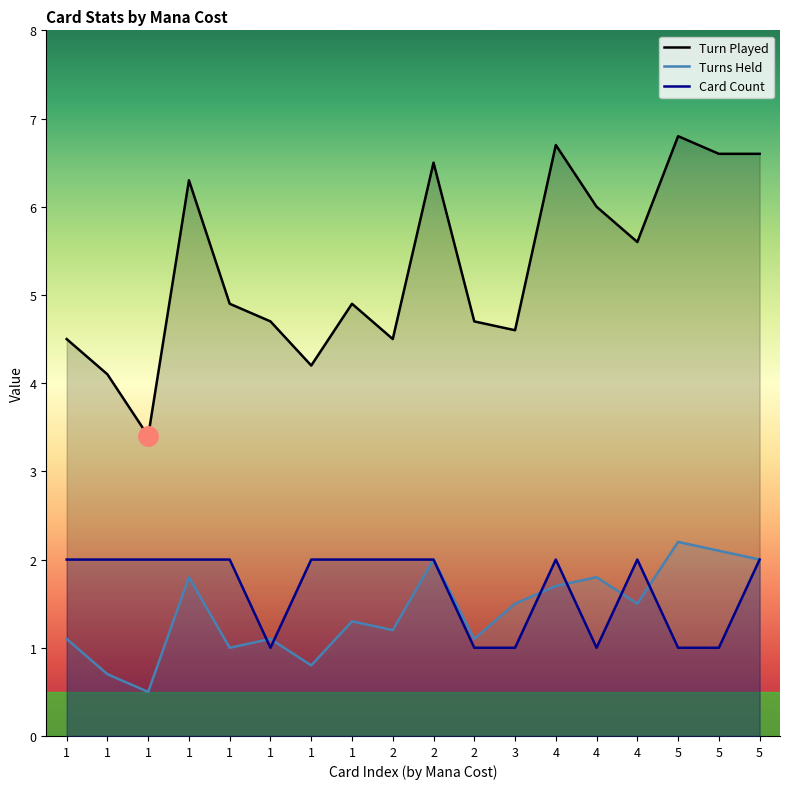

What are all the series names shown in the legend?

Turn Played, Turns Held, Card Count